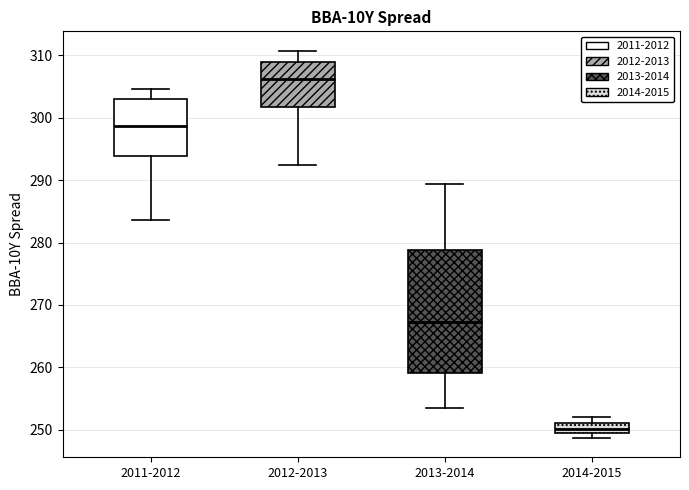

Reading left to right, transcribe this box plot: for each box, give where its median line is, the range the box spans, and where its two whiskers end, as read against the y-axis. The values are not printed on the chart, so give them approximately, as read against the axis.

2011-2012: median 299, box 294 to 303, whiskers 284 to 305
2012-2013: median 306, box 302 to 309, whiskers 292 to 311
2013-2014: median 267, box 259 to 279, whiskers 253 to 289
2014-2015: median 250, box 249 to 251, whiskers 249 (just below the box's lower edge) to 252